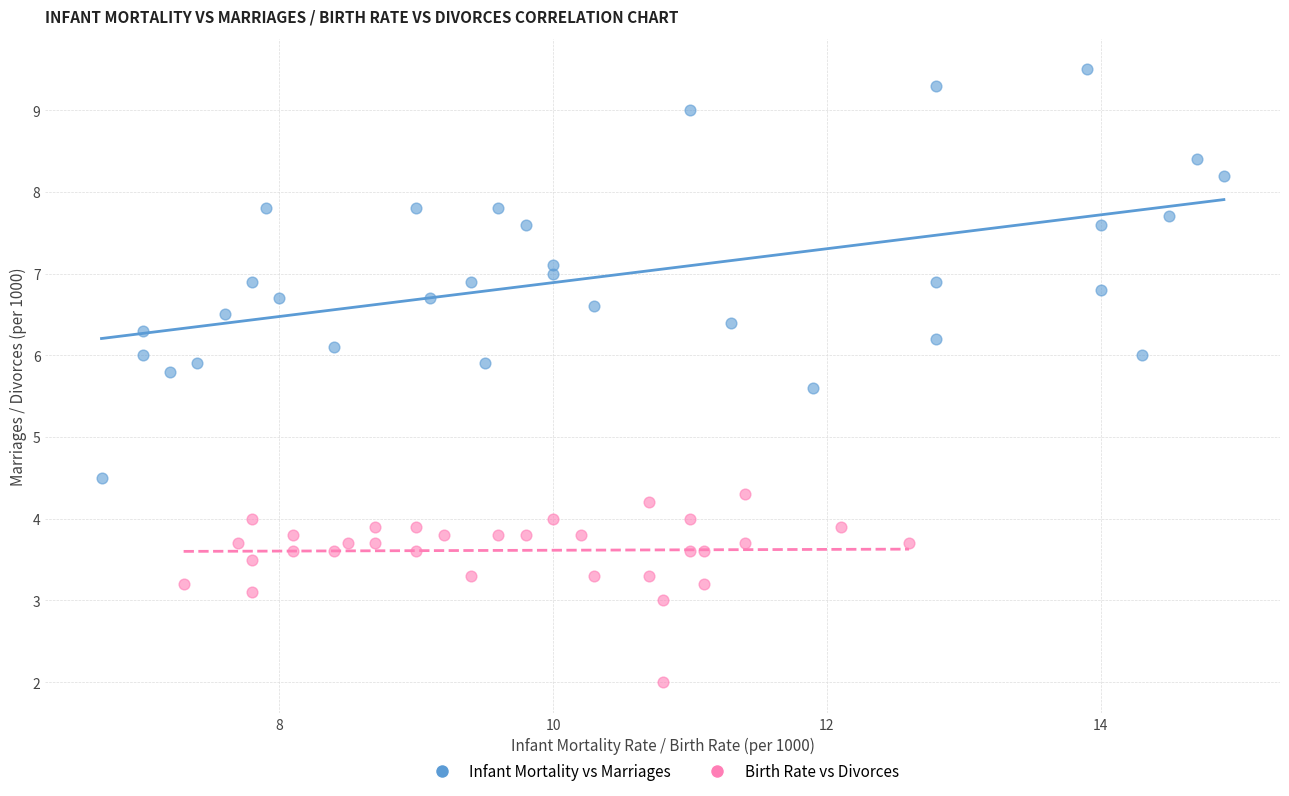

Which series reaches the minimum Y coordinate?

Birth Rate vs Divorces